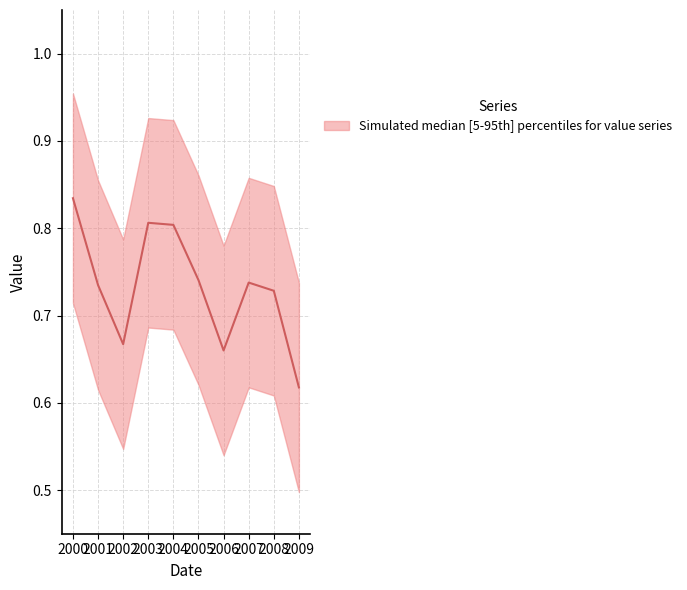

True or false: there are more than 1 points higher than both neighbors.

True